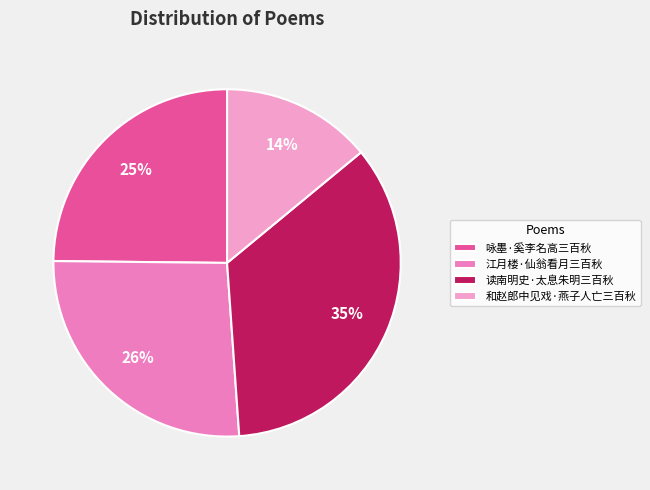

Which category has the smallest portion of the pie?

和赵郎中见戏·燕子人亡三百秋